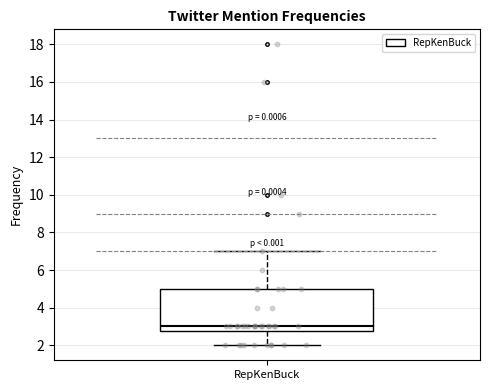

Where is the upper edge of the box for RepKenBuck on the y-axis? The values are not printed on the chart, so give them approximately, as read against the axis.

5.0